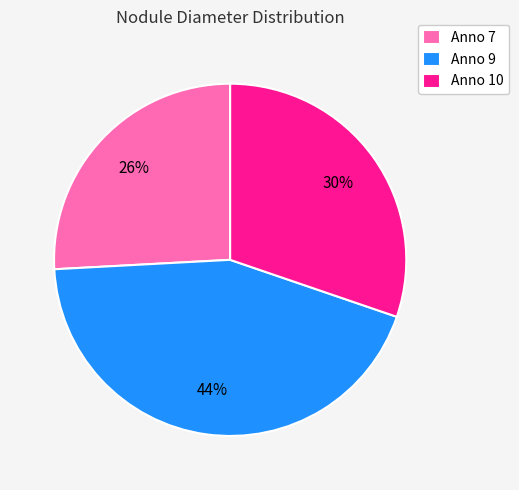

How many segments does this pie chart have?

3